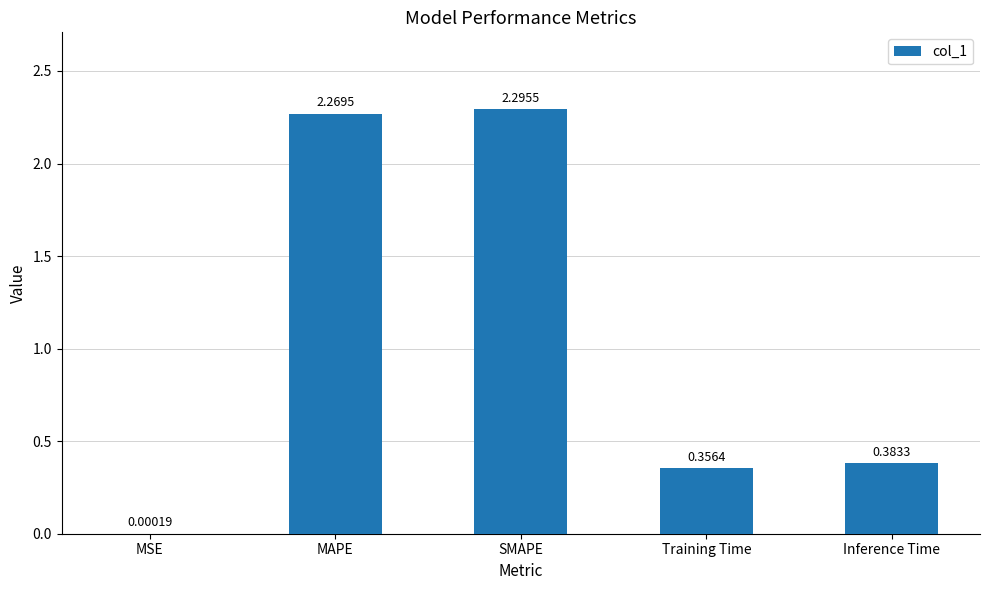

What is the sum of all values?

5.3